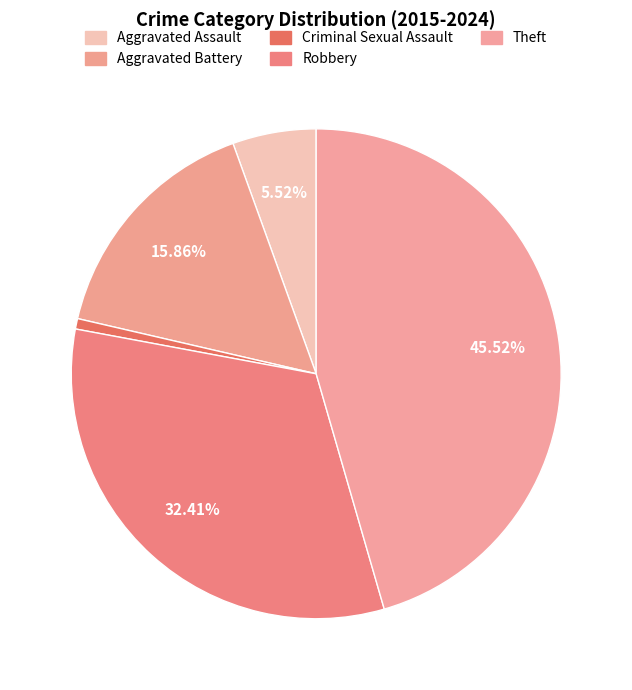

Does Theft represent more than half of the total?

No